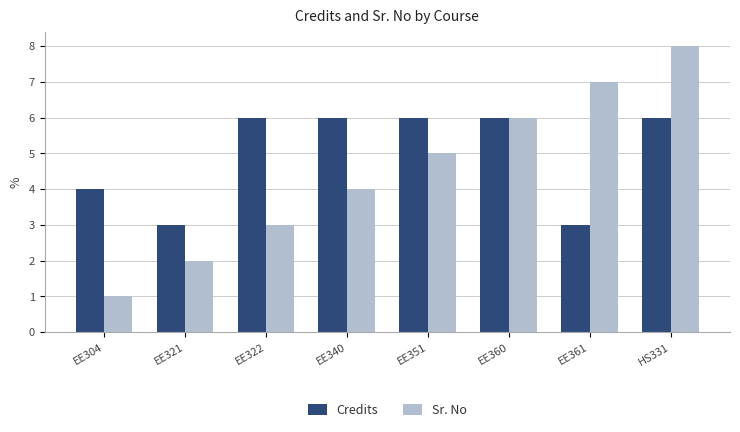

What is the difference between the Sr. No values at EE360 and EE322?

3